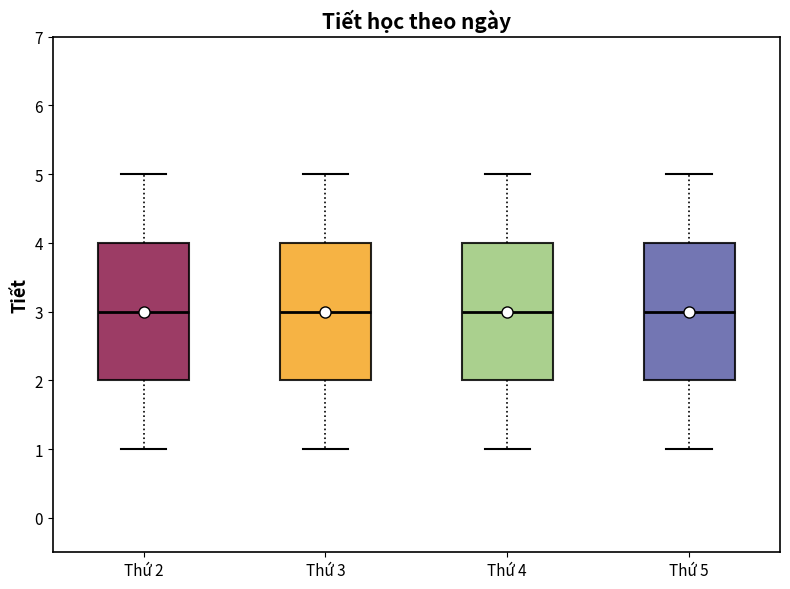

Reading left to right, transcribe this box plot: for each box, give where its median line is, the range the box spans, and where its two whiskers end, as read against the y-axis. The values are not printed on the chart, so give them approximately, as read against the axis.

Thứ 2: median 3, box 2 to 4, whiskers 1 to 5
Thứ 3: median 3, box 2 to 4, whiskers 1 to 5
Thứ 4: median 3, box 2 to 4, whiskers 1 to 5
Thứ 5: median 3, box 2 to 4, whiskers 1 to 5